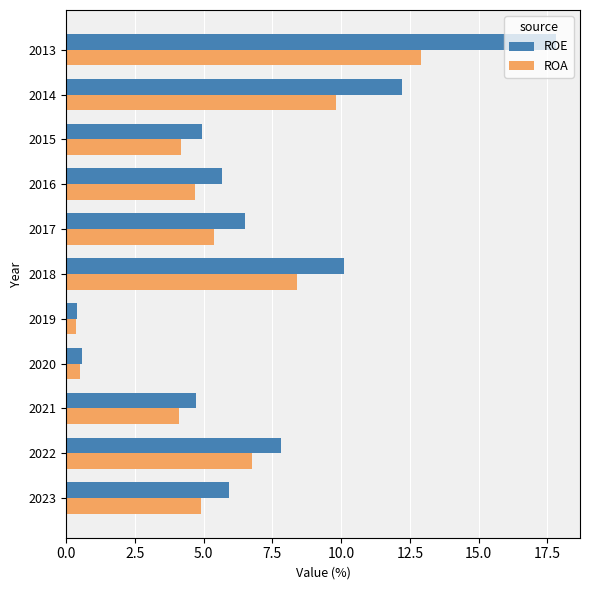

List the labels in order of ROE value, largest first.

2013, 2014, 2018, 2022, 2017, 2023, 2016, 2015, 2021, 2020, 2019